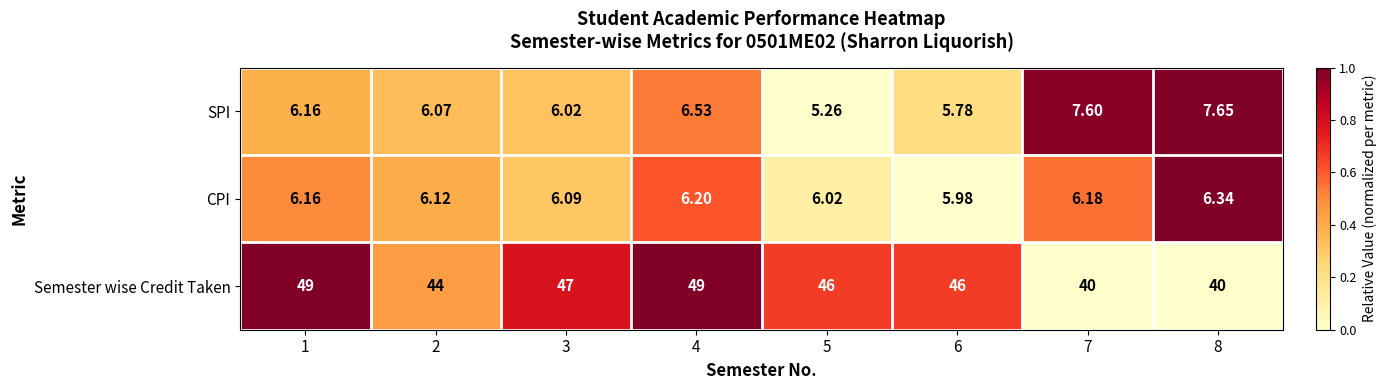

Which series has the largest total across all categories?

Semester wise Credit Taken